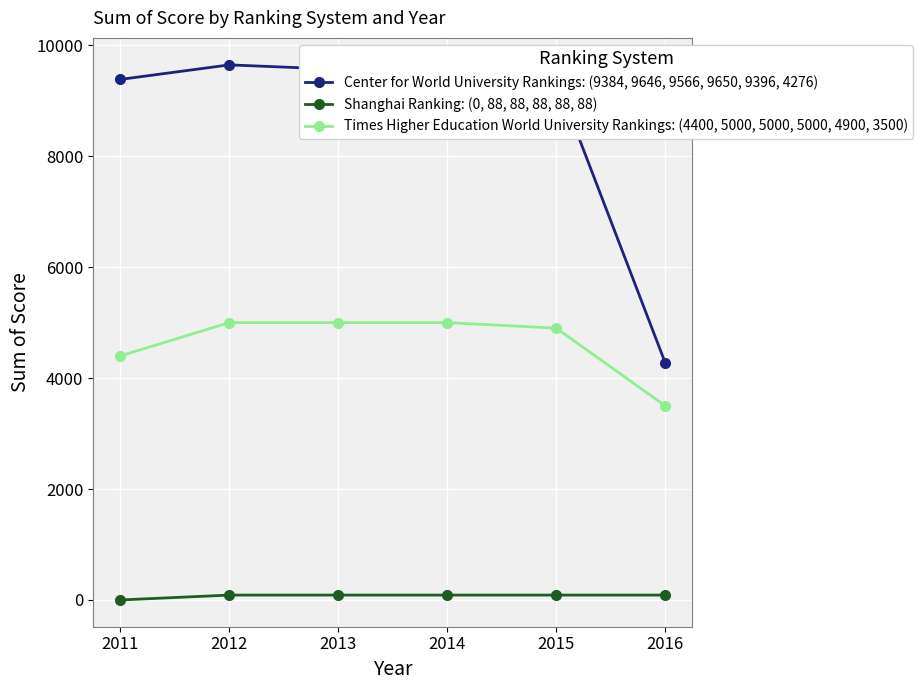

True or false: Shanghai Ranking: (0, 88, 88, 88, 88, 88) has a value of 88 at 2016.

True